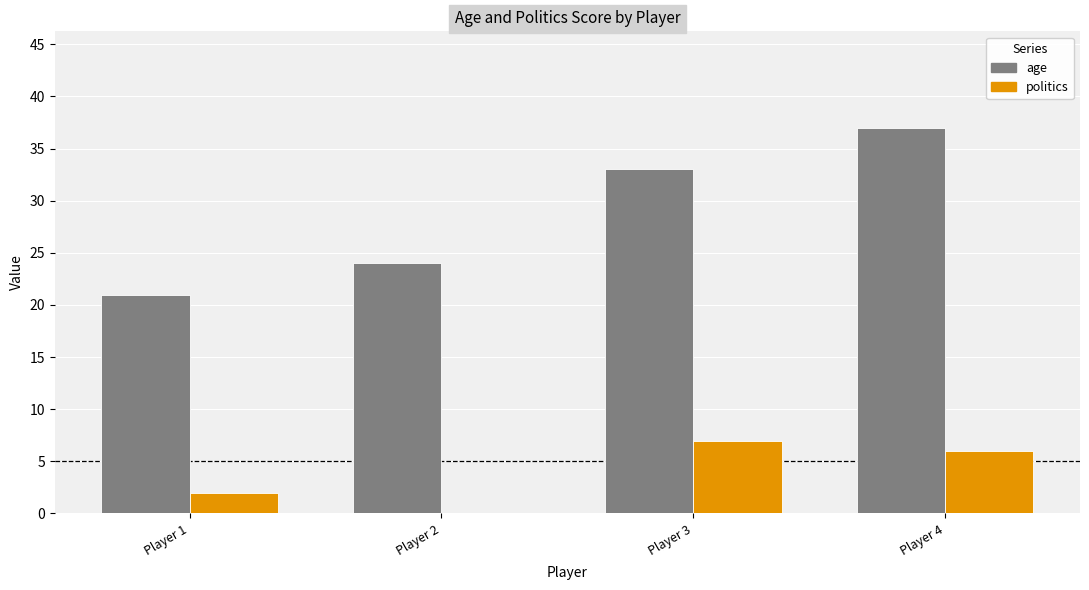

The politics series shows 7 at Player 3. True or false?

True